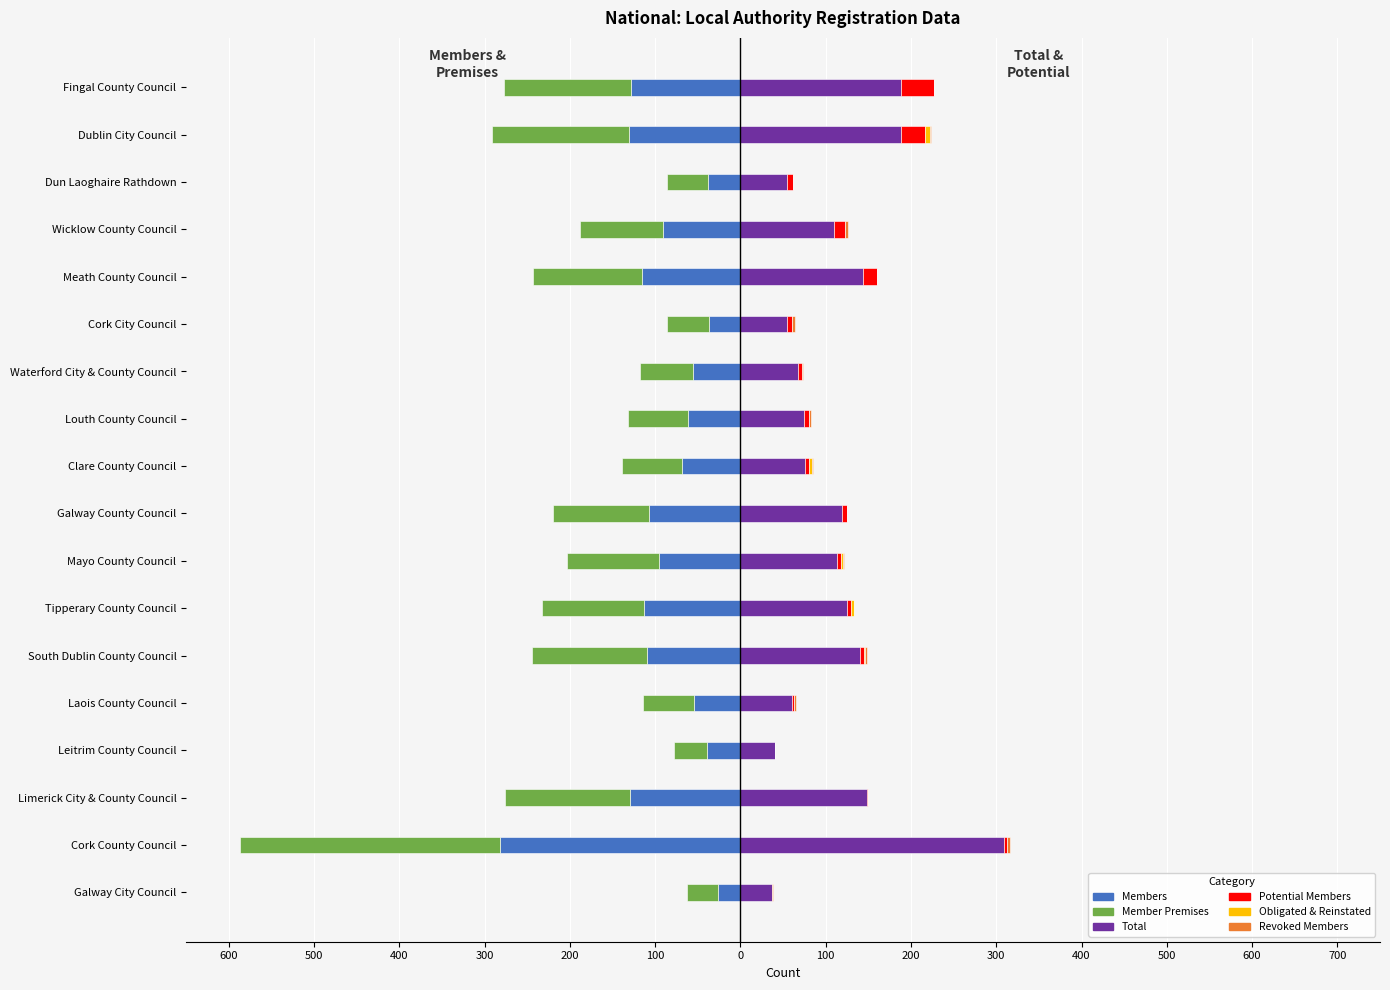

Reading left to right, transcribe all the data shown in this chart.

Members: -26	-282	-130	-39	-55	-109	-113	-95	-107	-68	-62	-56	-37	-115	-91	-38	-131	-128
Member Premises: -37	-305	-146	-39	-59	-135	-120	-108	-113	-71	-70	-62	-49	-128	-97	-48	-160	-149
Total: 37	309	148	40	61	140	125	113	119	76	75	67	55	144	110	55	188	188
Potential Members: 0	4	2	1	2	5	5	5	6	5	5	5	6	16	13	7	28	39
Obligated & Reinstated: 0	0	0	0	0	1	3	2	0	3	1	0	0	0	0	0	6	0
Revoked Members: 1	3	0	0	2	2	0	2	0	1	2	1	3	0	3	0	1	0